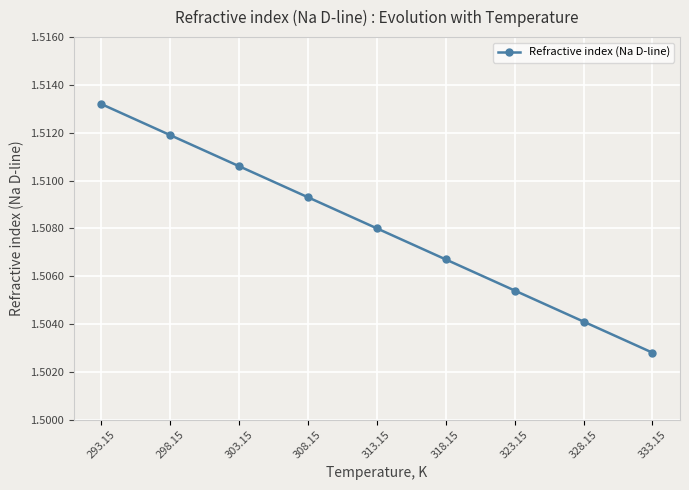

Approximately how many times larger is the value at 303.15 compared to 308.15?

1.0